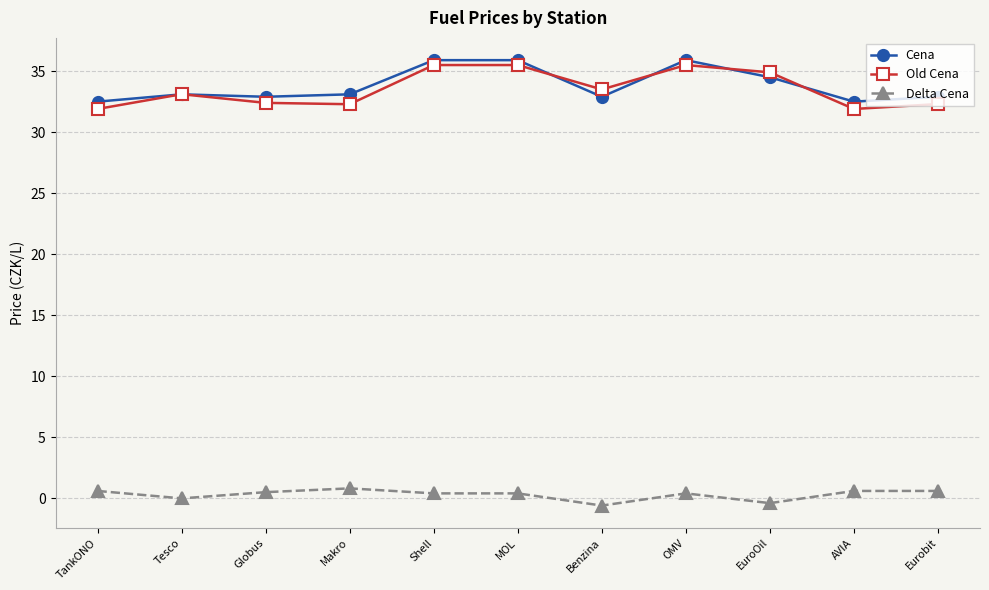

What is the approximate value of Delta Cena at Globus?

0.5